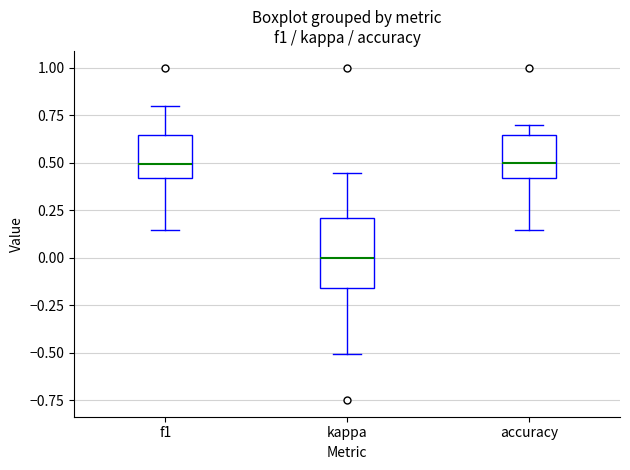

Reading left to right, read every box against the y-axis: the position of its median line, the range the box covers, and the ends of its whiskers. The values are not printed on the chart, so give them approximately, as read against the axis.

f1: median 0.50, box 0.40 to 0.65, whiskers 0.15 to 0.80
kappa: median 0.00, box -0.15 to 0.20, whiskers -0.50 to 0.45
accuracy: median 0.50, box 0.40 to 0.65, whiskers 0.15 to 0.70